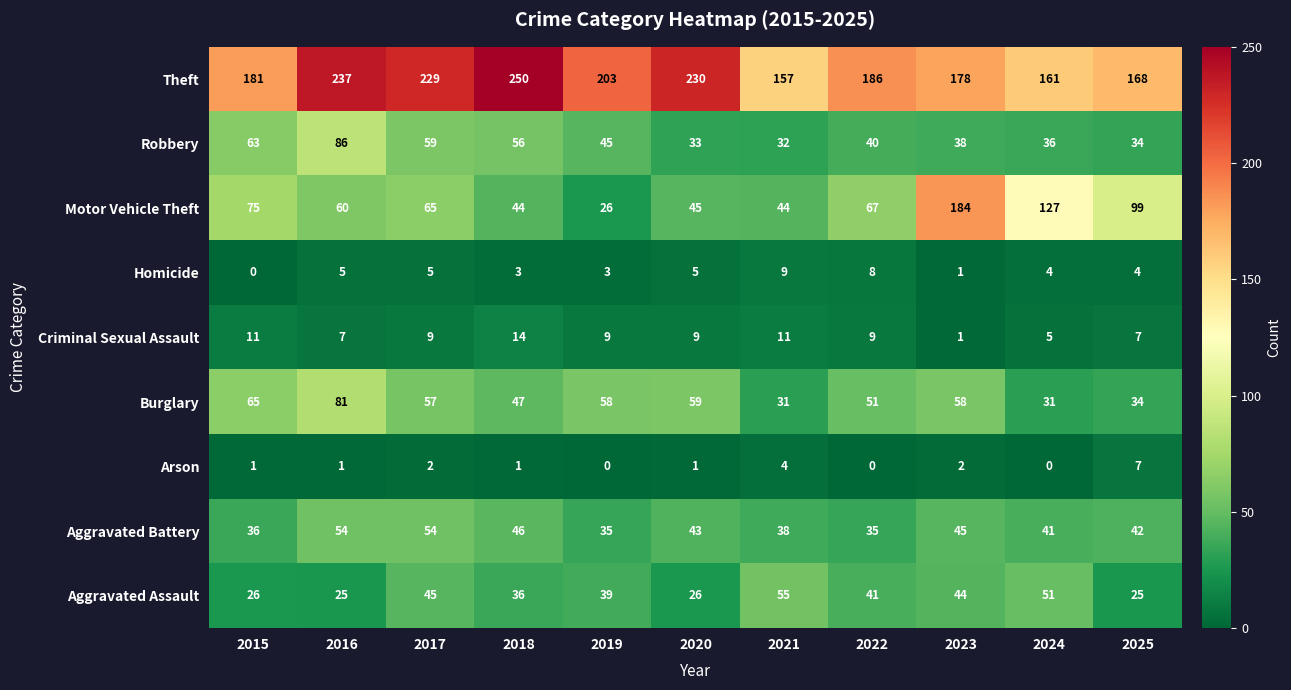

What is the maximum value for Arson?

7